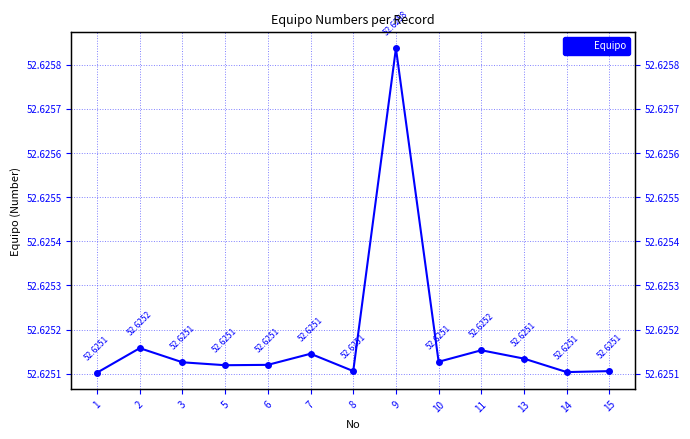

The chart shows a value of 52.6 at 13. True or false?

True